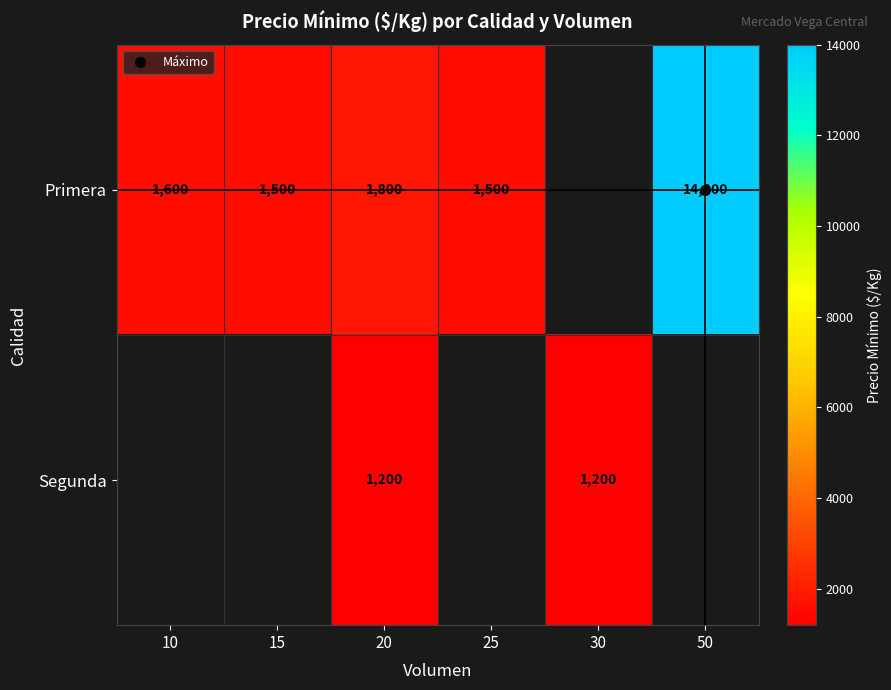

At which category does the chart reach its minimum across all series?

20